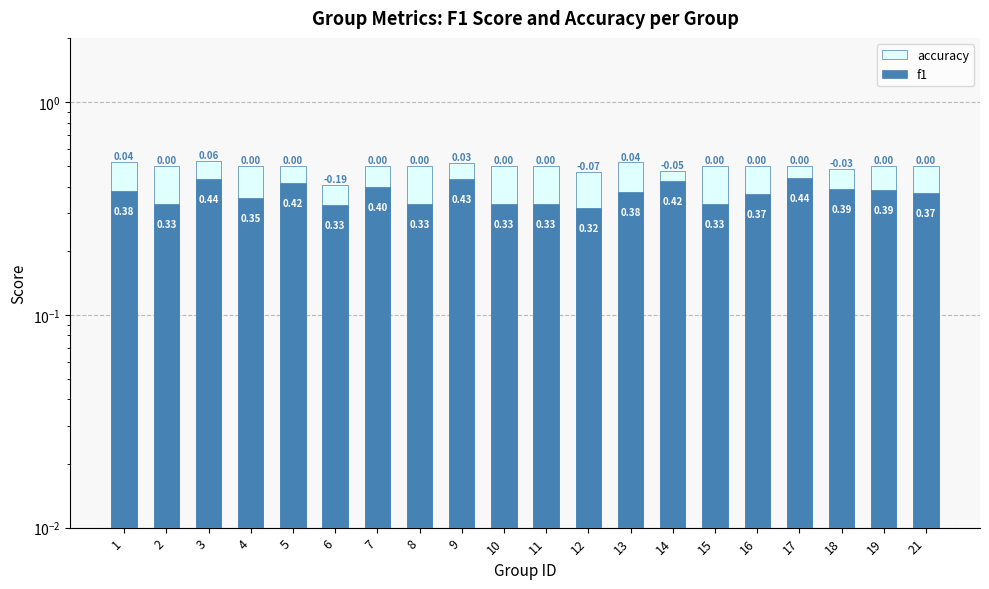

What is the value of the f1 bar at the 1st from the left?

0.4